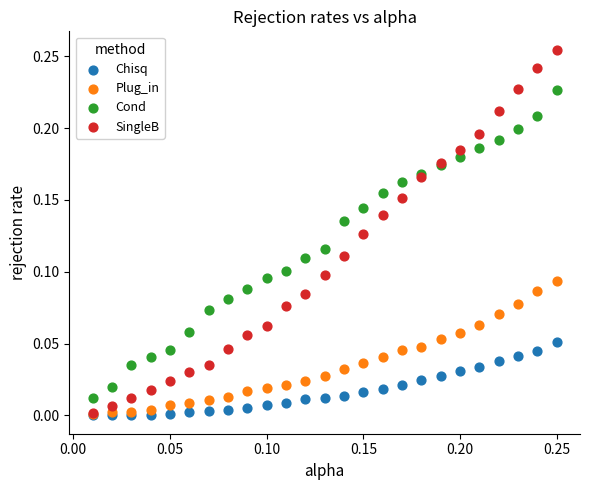

What are all the series names shown in the legend?

Chisq, Plug_in, Cond, SingleB